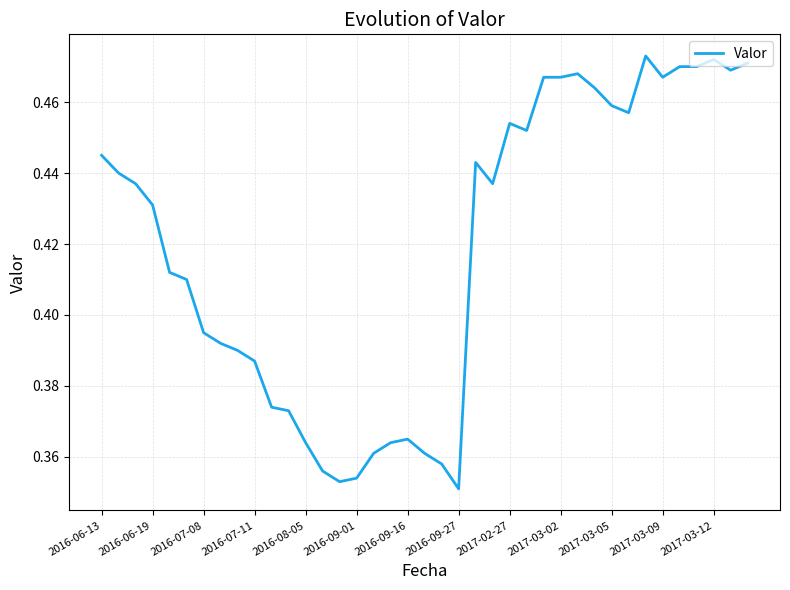

How many distinct data groups are displayed?

1